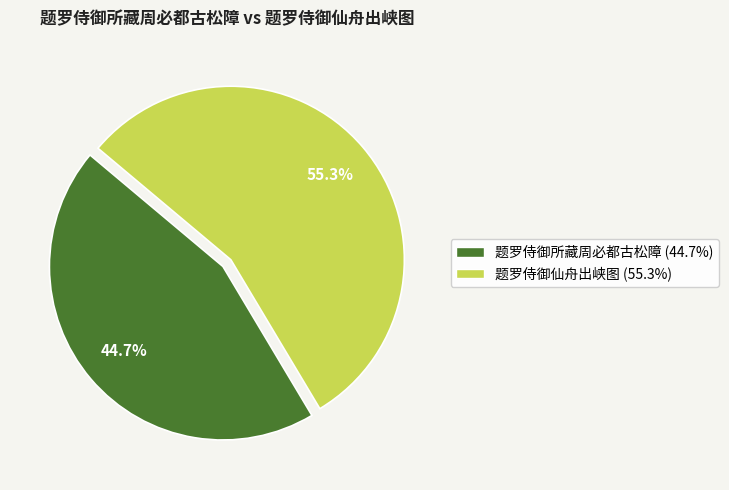

Approximately how many times larger is the value at 题罗侍御仙舟出峡图 compared to 题罗侍御所藏周必都古松障?

1.2